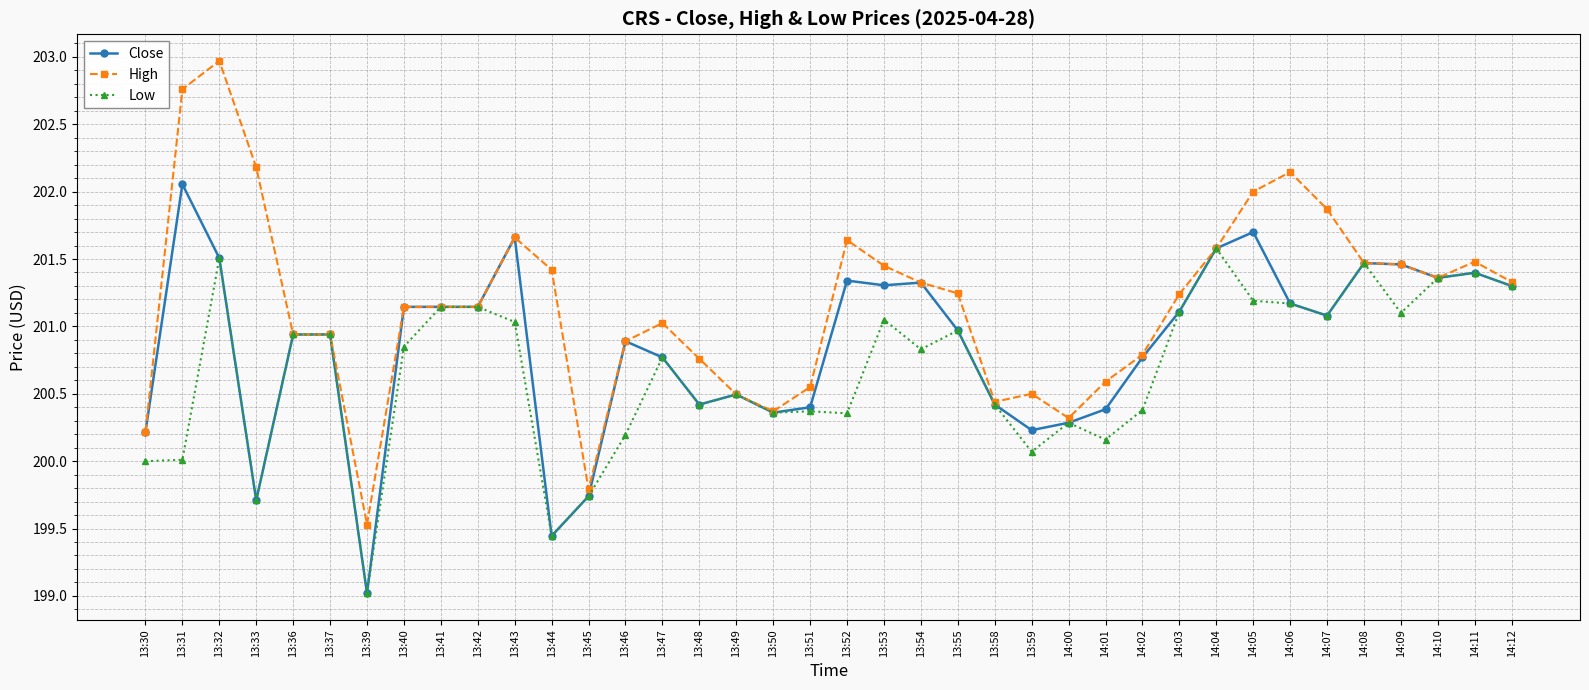

At which category is the sum across all series the highest?

13:32